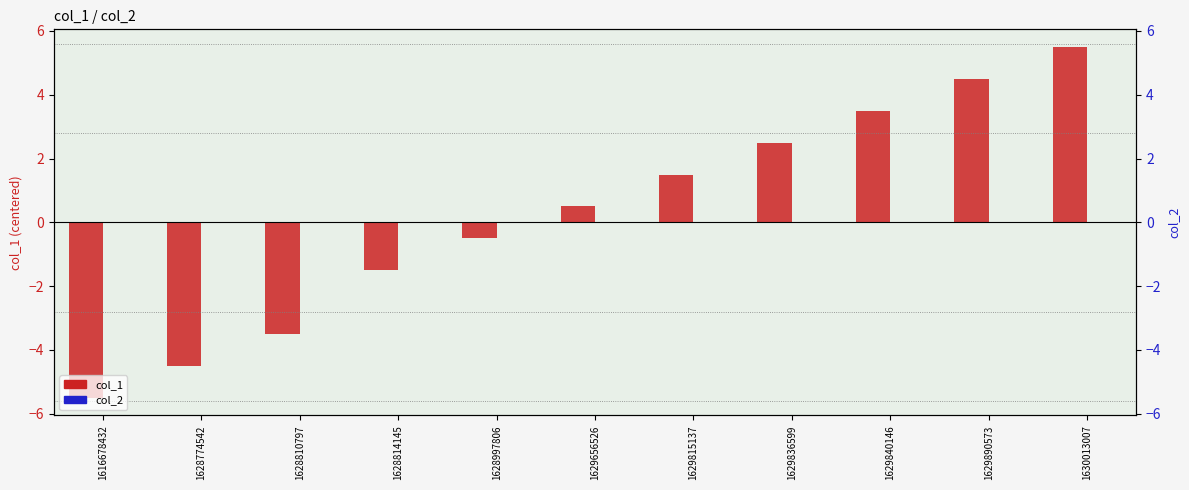

Reading left to right, what are all the values shown in this chart?

col_1: 1616678432=-5.5	1628774542=-4.5	1628810797=-3.5	1628814145=-1.5	1628997806=-0.5	1629656526=0.5	1629815137=1.5	1629836599=2.5	1629840146=3.5	1629890573=4.5	1630013007=5.5
col_2: 1616678432=0.0	1628774542=0.0	1628810797=0.0	1628814145=0.0	1628997806=0.0	1629656526=0.0	1629815137=0.0	1629836599=0.0	1629840146=0.0	1629890573=0.0	1630013007=0.0